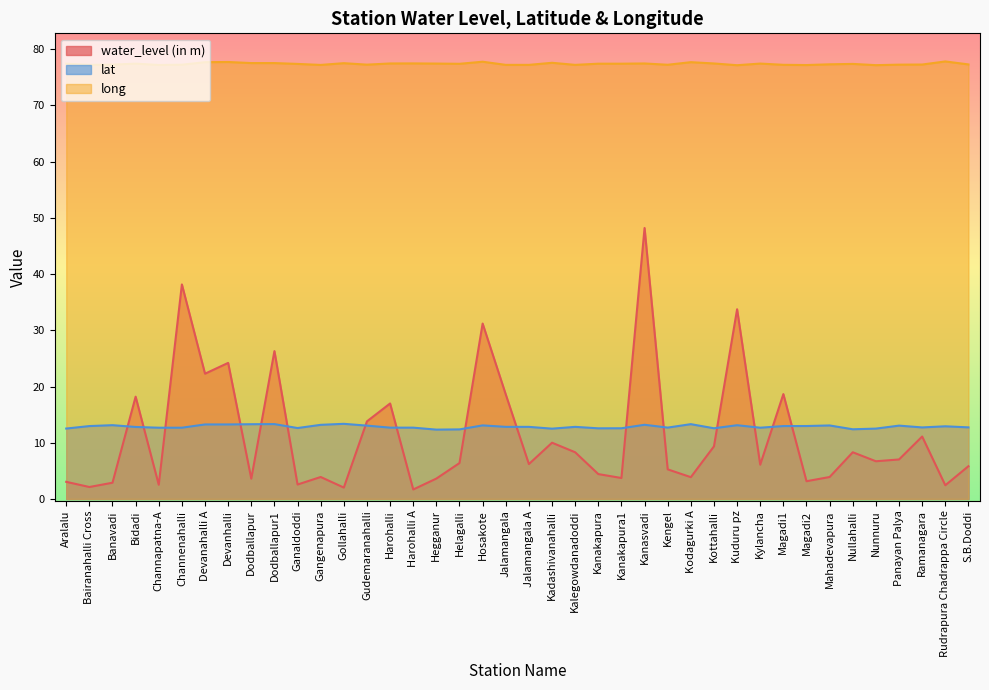

Where is the first local maximum for long?

Bidadi